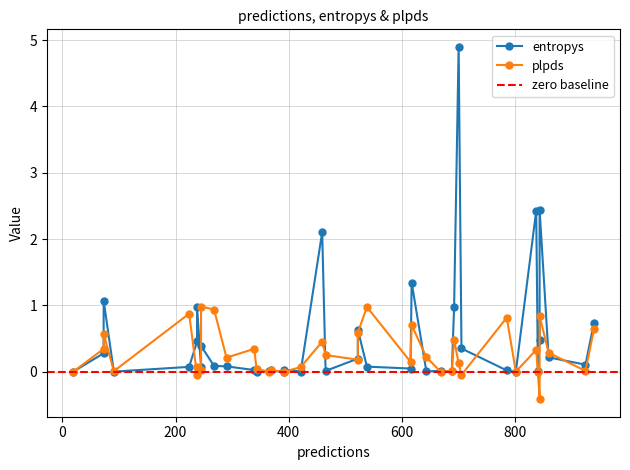

Rank the categories by entropys value from lowest to highest.

23, 13, 29, 34, 28, 16, 37, 26, 2, 3, 36, 25, 32, 20, 22, 15, 38, 11, 31, 39, 9, 21, 33, 12, 5, 8, 27, 18, 10, 14, 4, 35, 17, 0, 19, 7, 24, 1, 6, 30